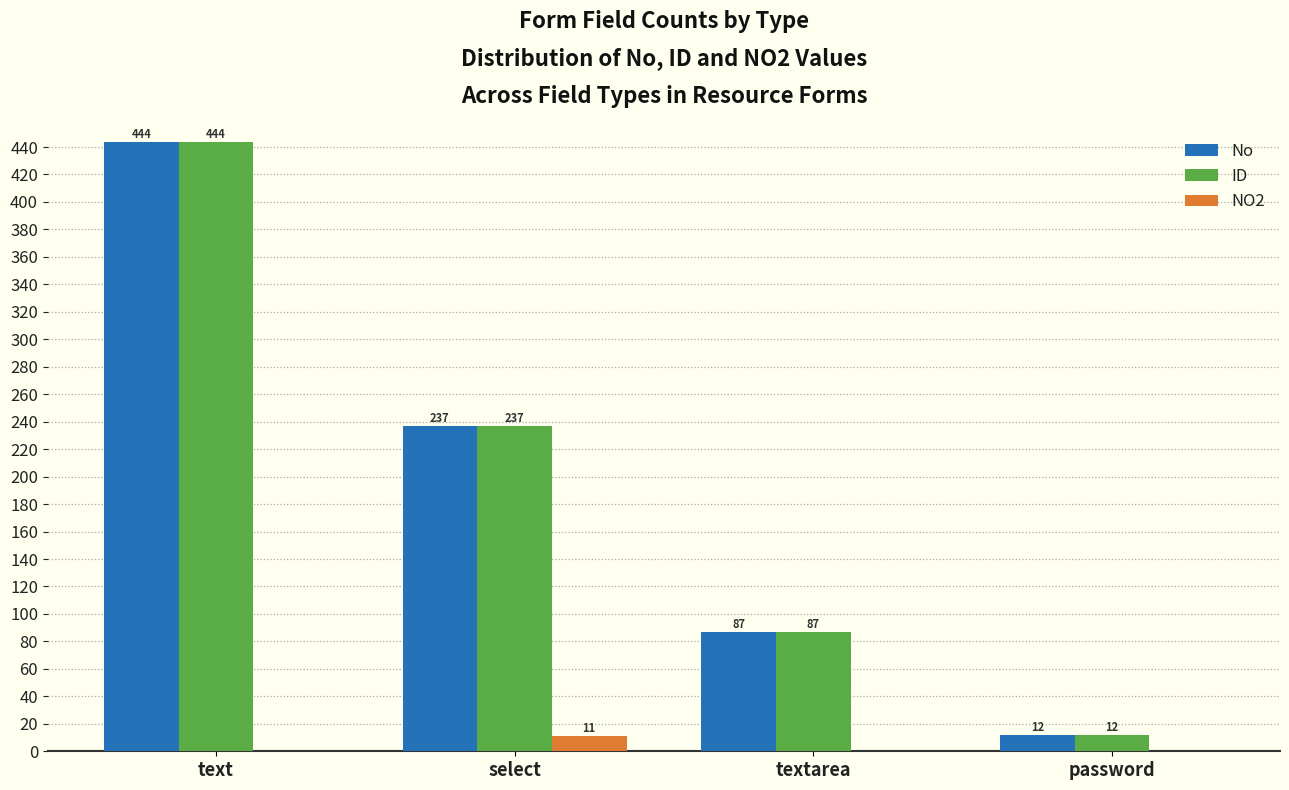

Is the value of ID at textarea greater than the value of NO2 at text?

Yes